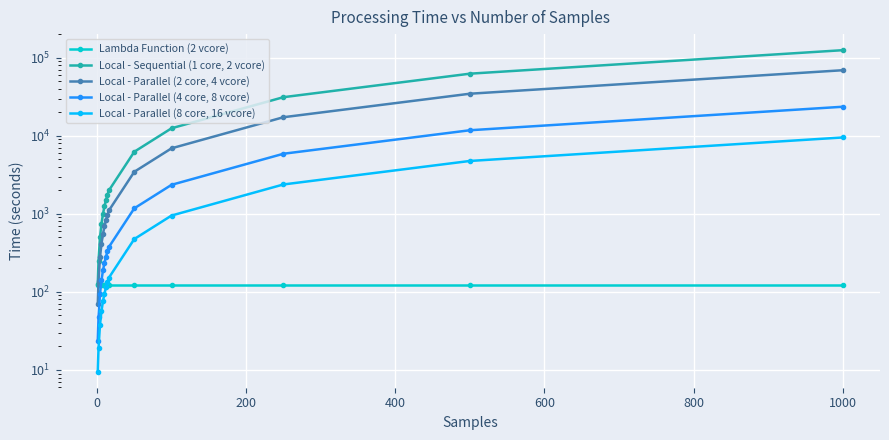

Is the value of Local - Parallel (2 core, 4 vcore) at 400 greater than the value of Lambda Function (2 vcore) at −200?

Yes